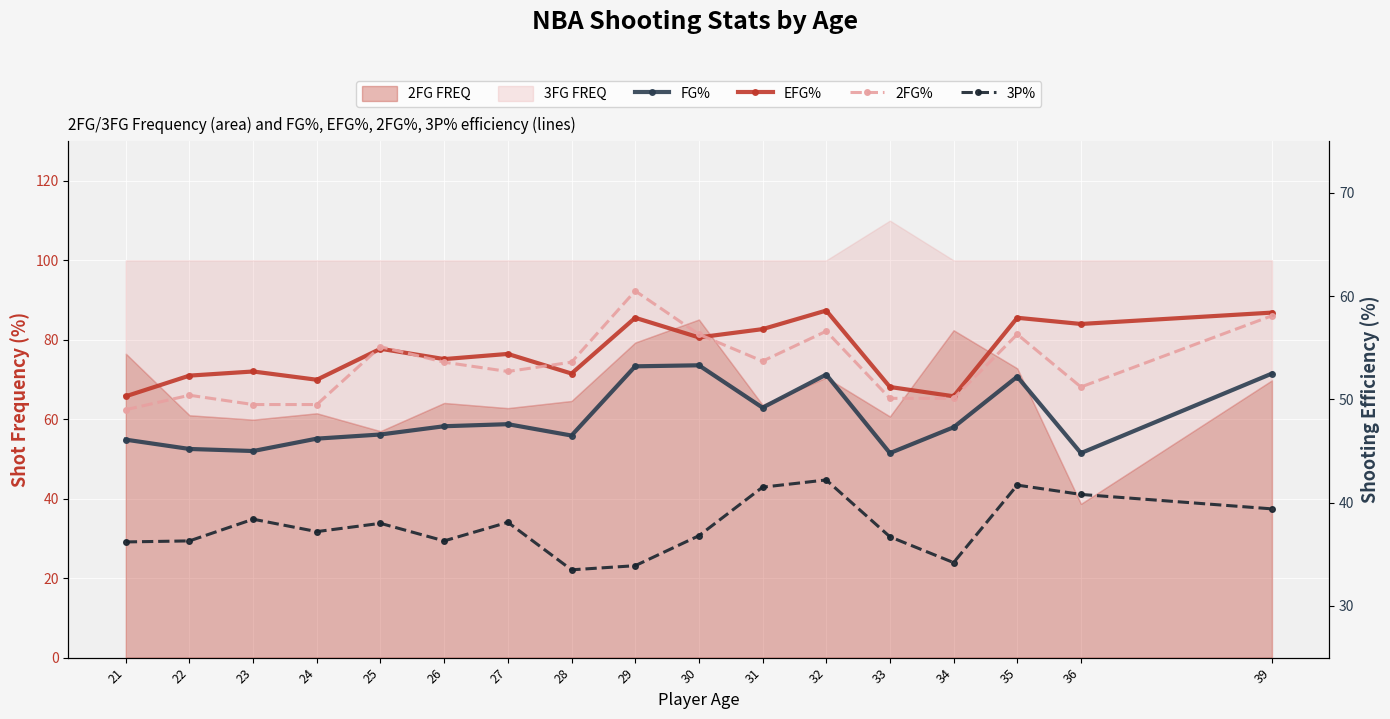

What is the difference between the second highest and minimum values in the EFG% series?

8.1